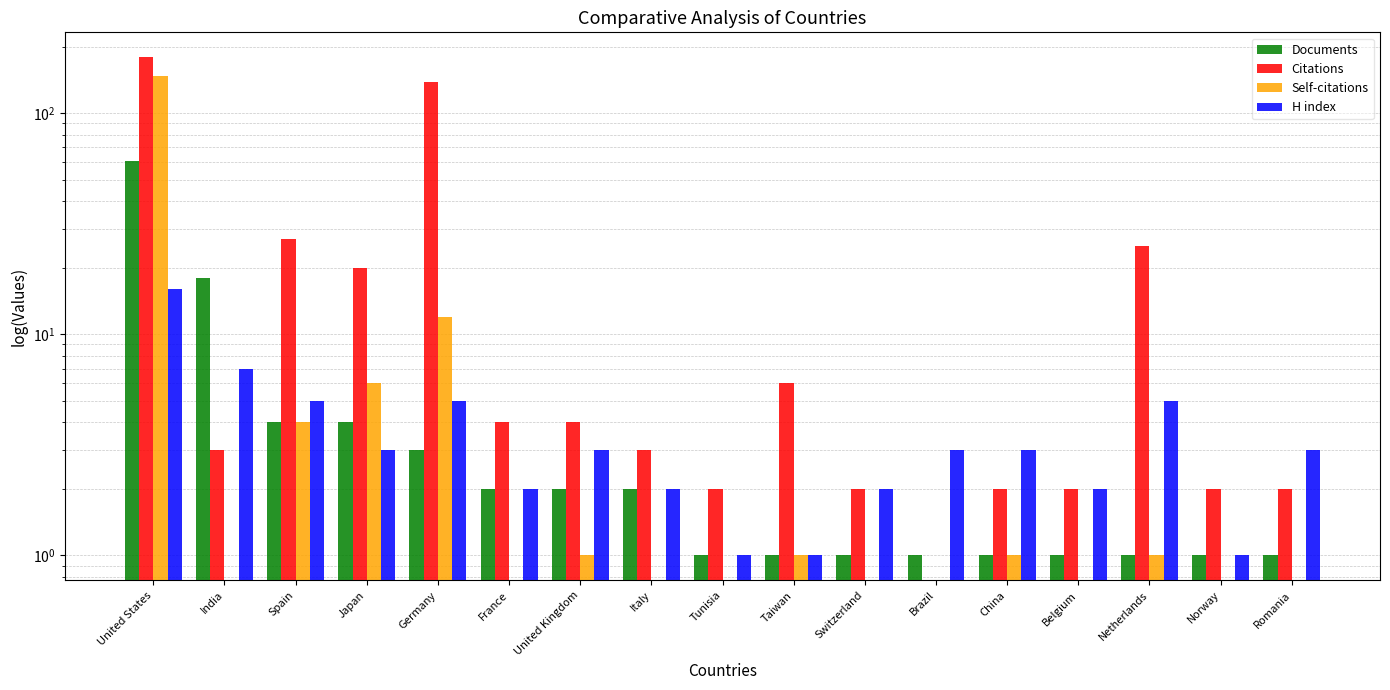

What is the label of the 13th bar from the right?

Germany